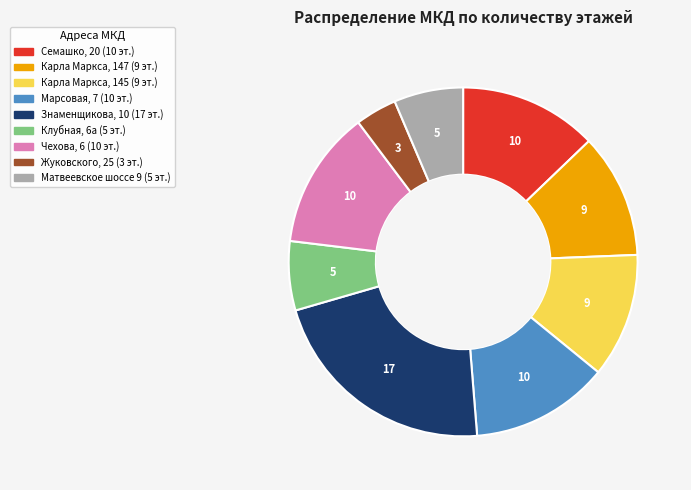

The Знаменщикова, 10 slice represents 12% of the pie. True or false?

False